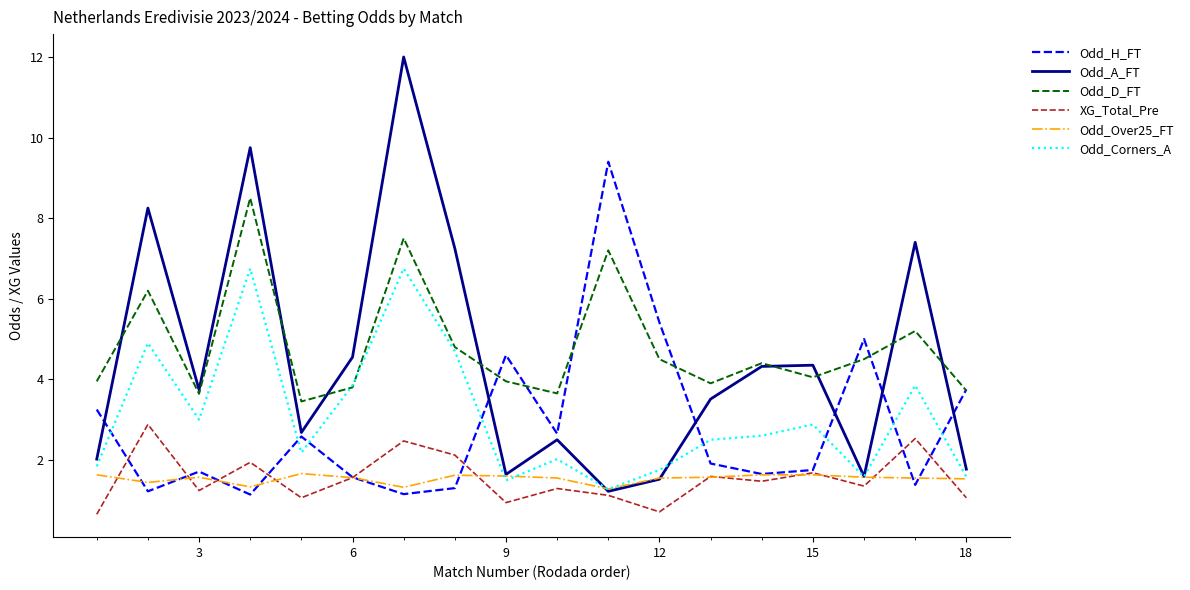

Which series has the widest spread of values?

Odd_A_FT